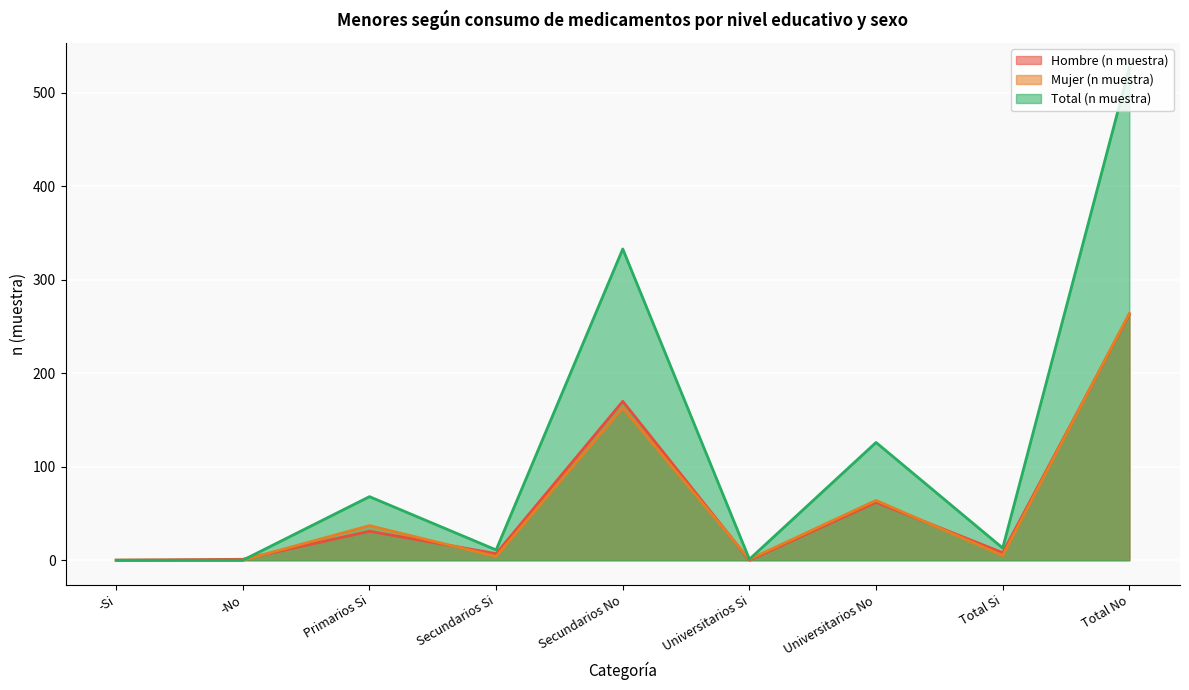

How many interior local valleys does the Mujer (n muestra) series have?

3